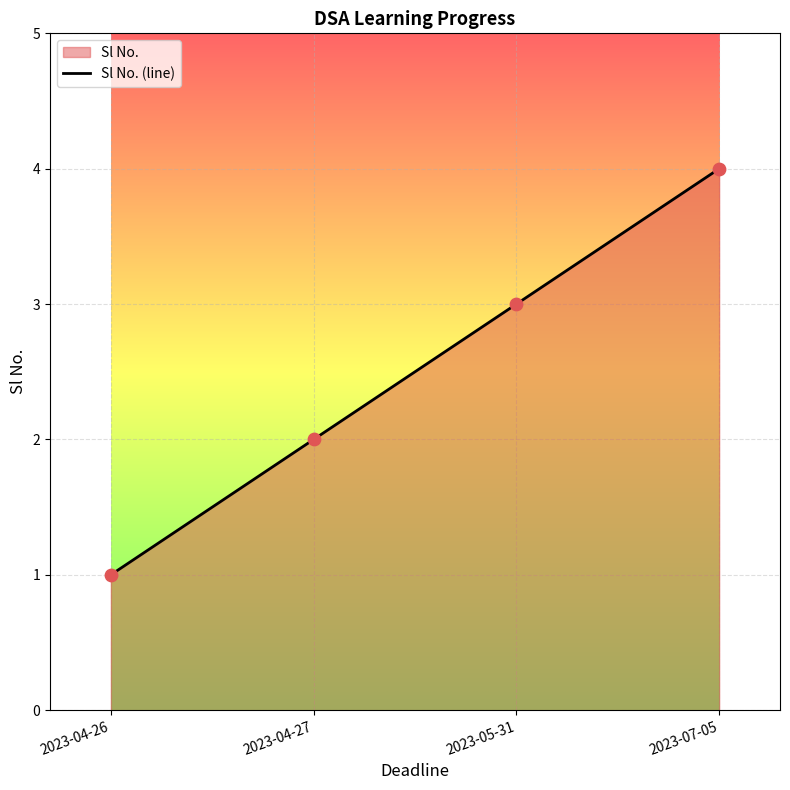

What is the ratio of the value at 2023-04-27 to the value at 2023-04-26?

2.0